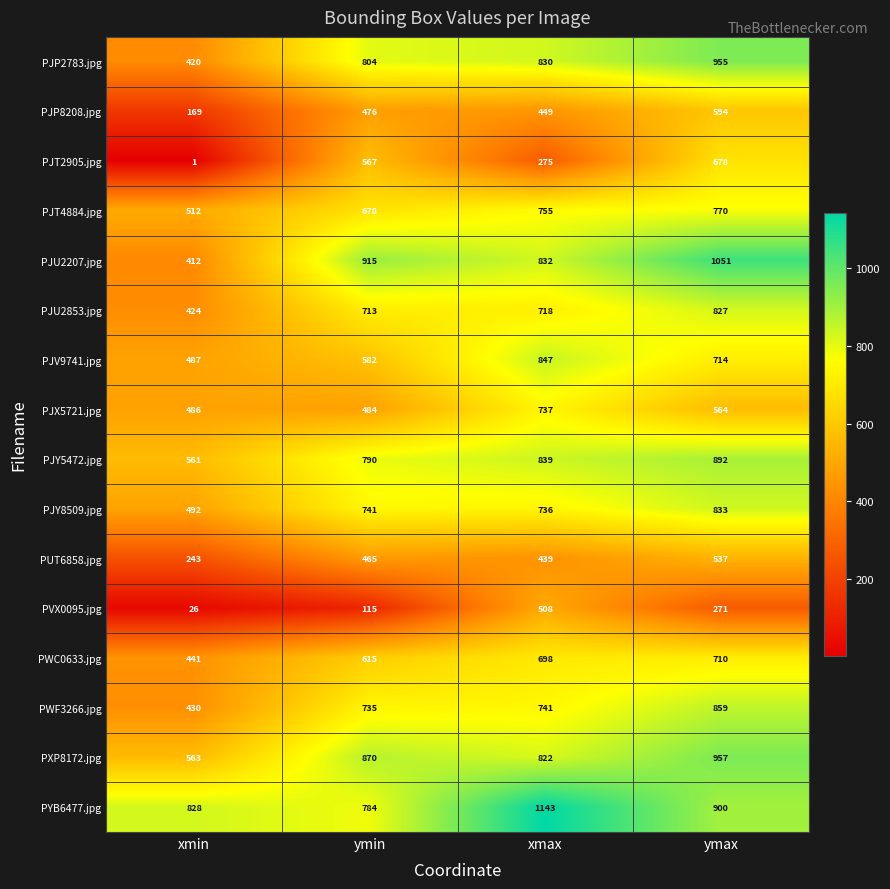

What value does the PYB6477.jpg series have at xmin, to the nearest 50?

850